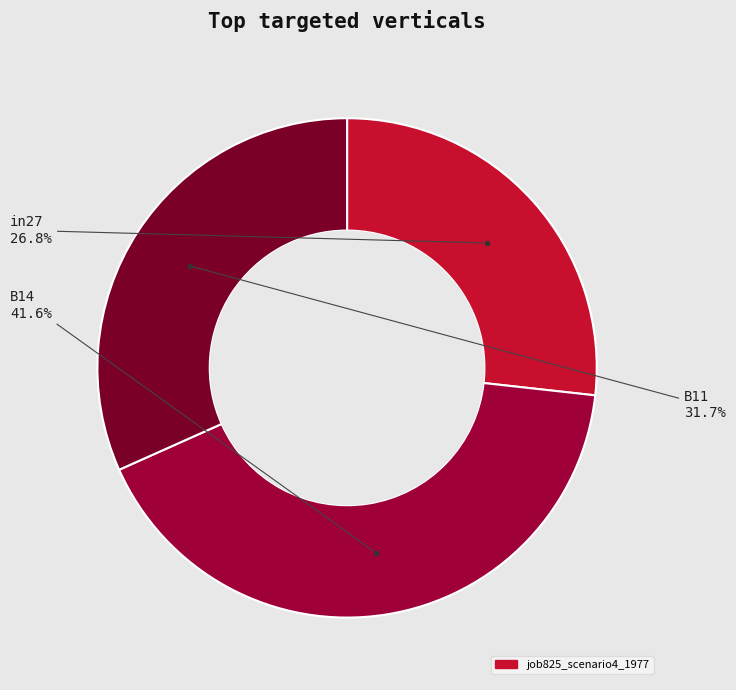

Does any single category account for the majority?

No